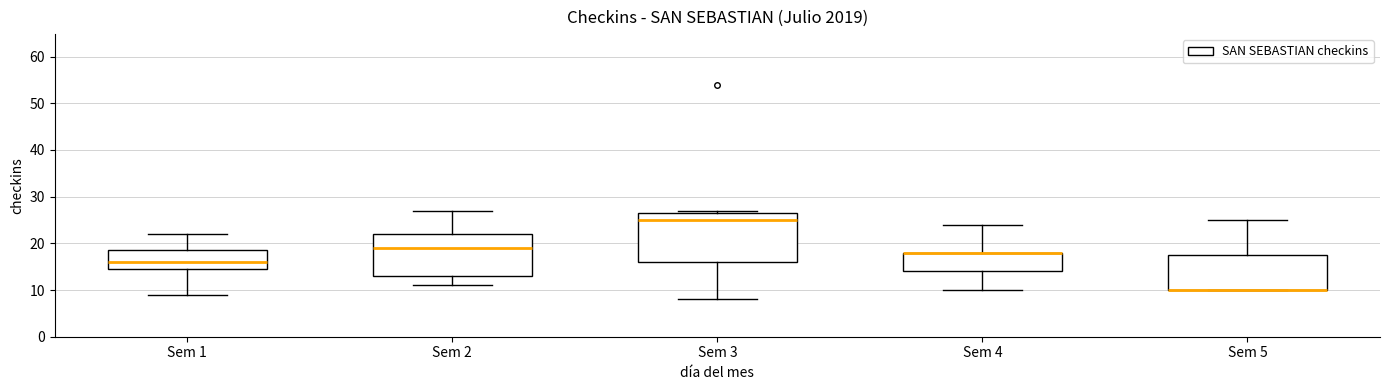

Which box is the tallest, from its lower edge to its upper edge?

Sem 3